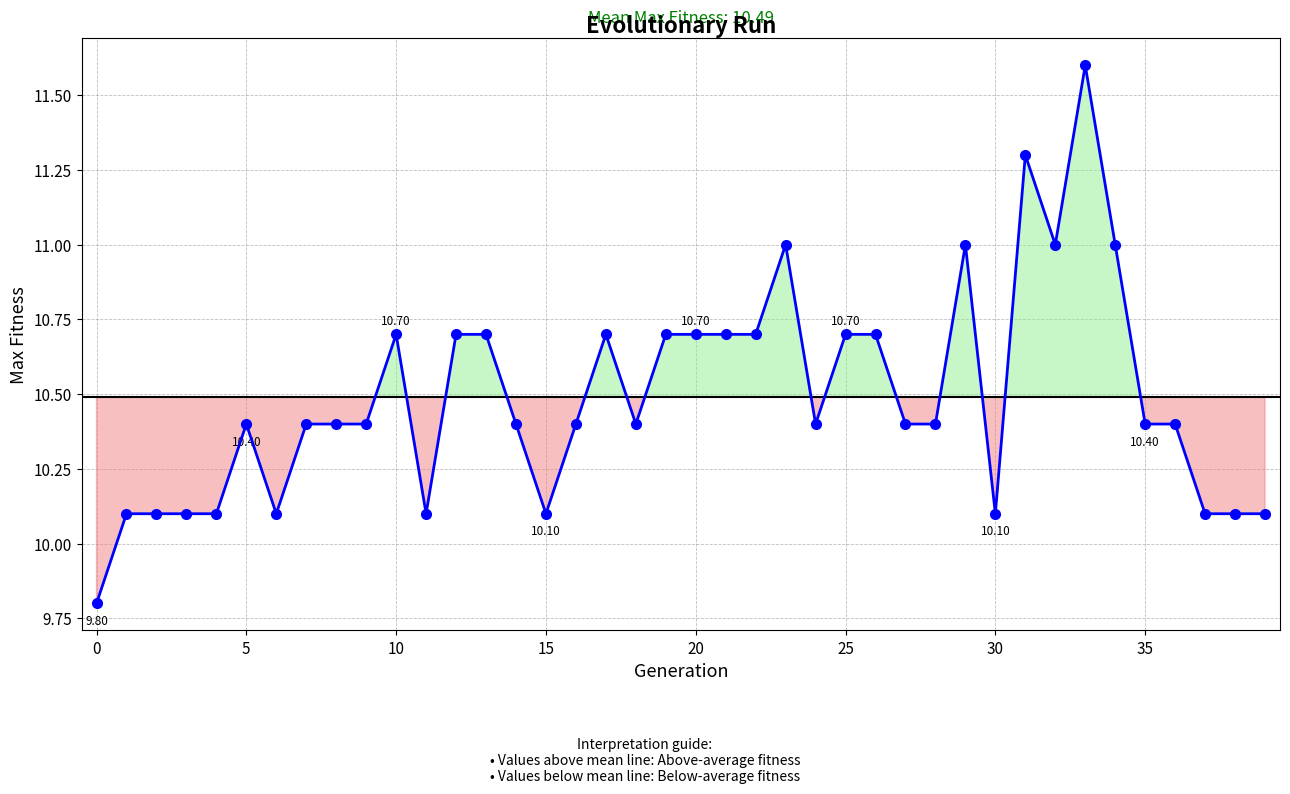

What is the smallest value displayed?

9.8